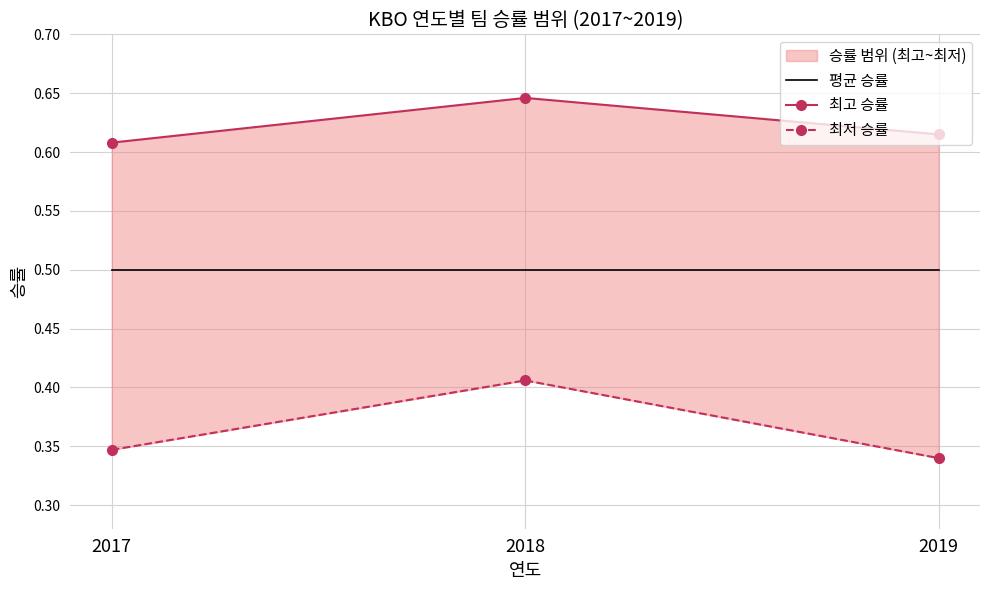

Rank the series by their average value, from lowest to highest.

최저 승률, 평균 승률, 최고 승률